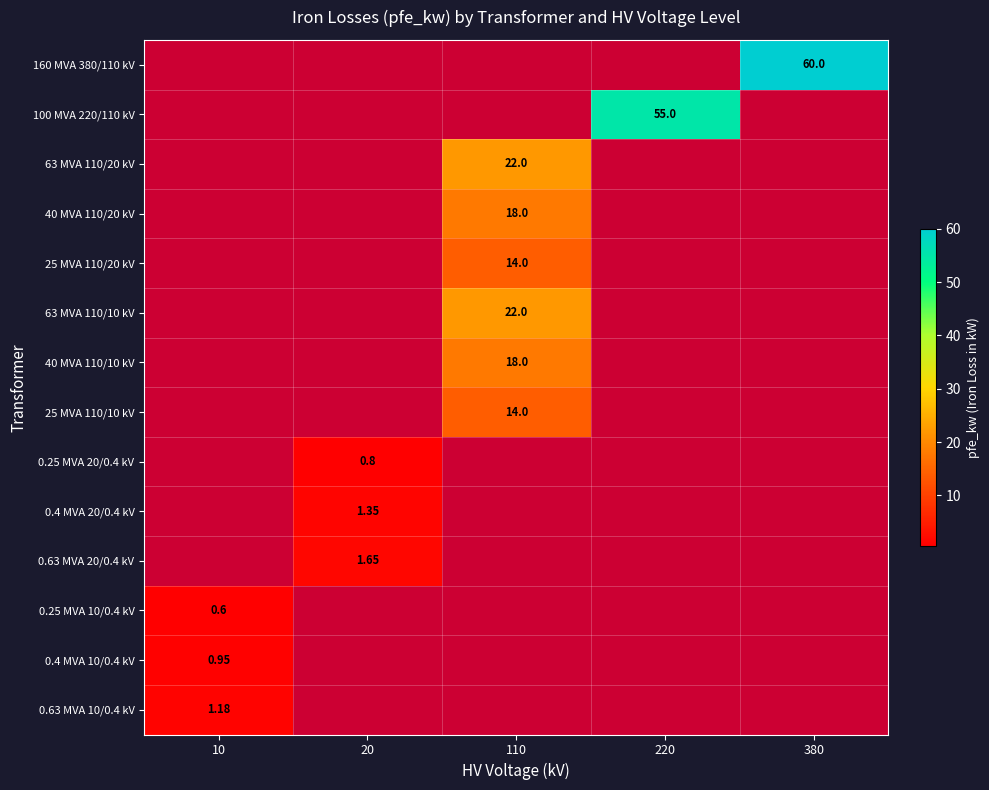

Which has a higher value, 220 or 10?

10